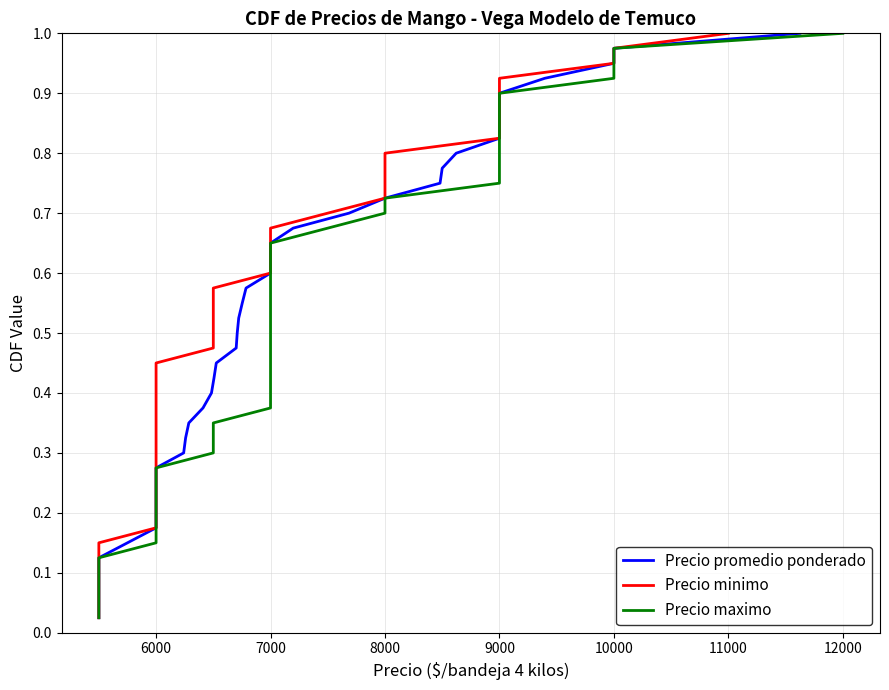

True or false: Precio maximo and Precio promedio ponderado intersect in this chart.

False